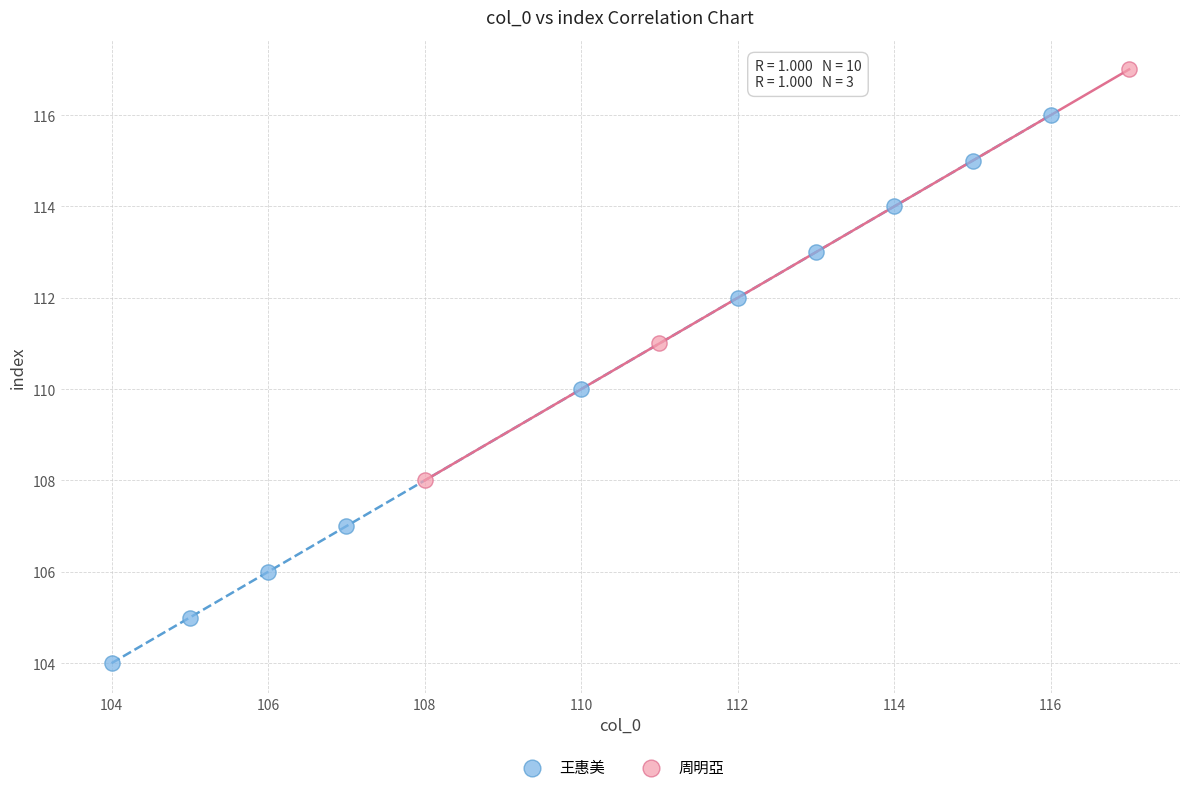

Which series reaches the minimum Y coordinate?

王惠美